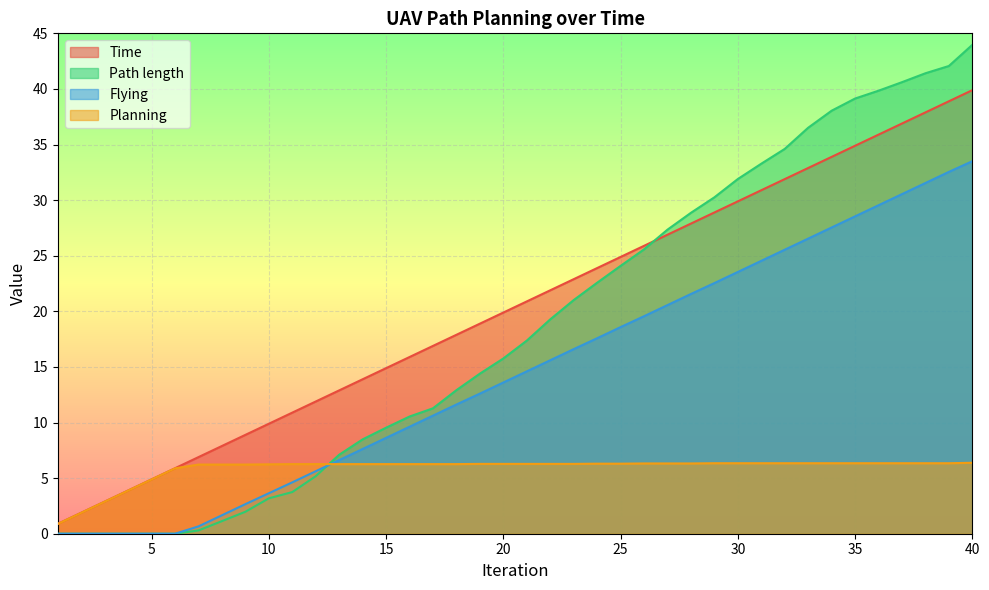

Where does the Planning series first go above 6?

7